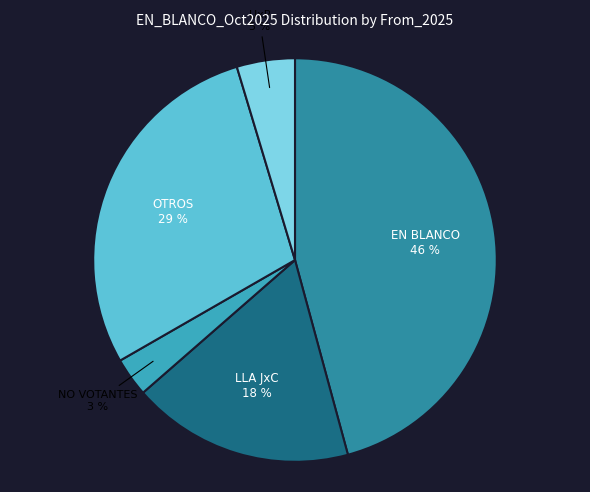

Is there any slice that represents more than half of the pie?

No